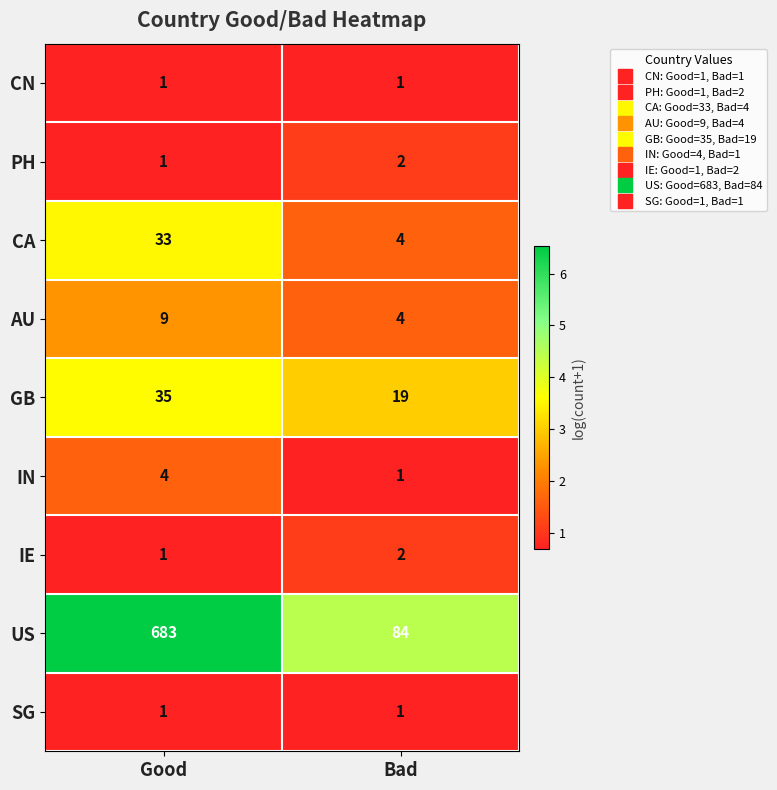

What is the minimum value for GB?

19